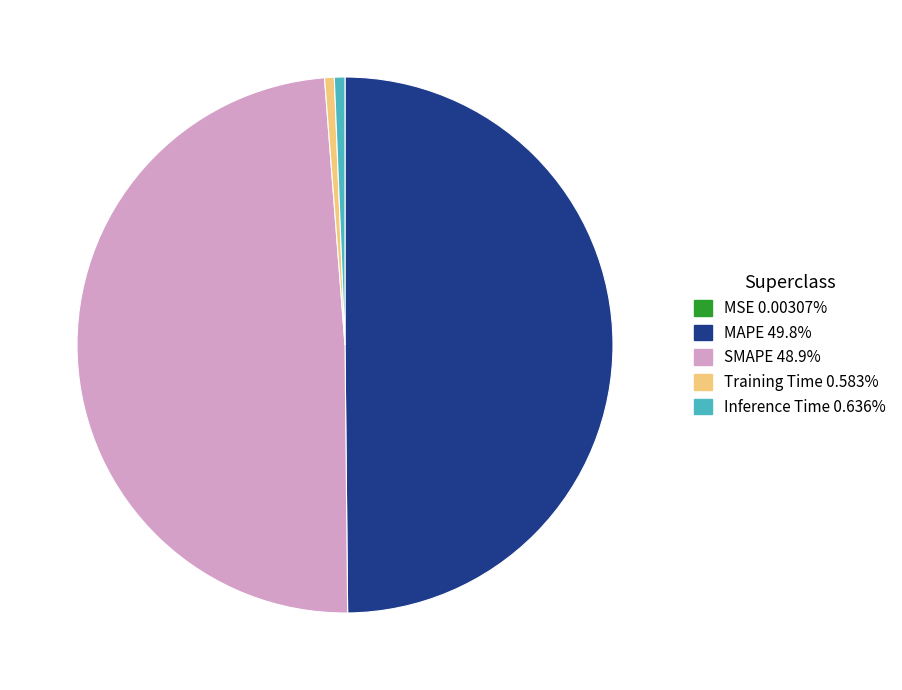

Which slice is the largest?

MAPE